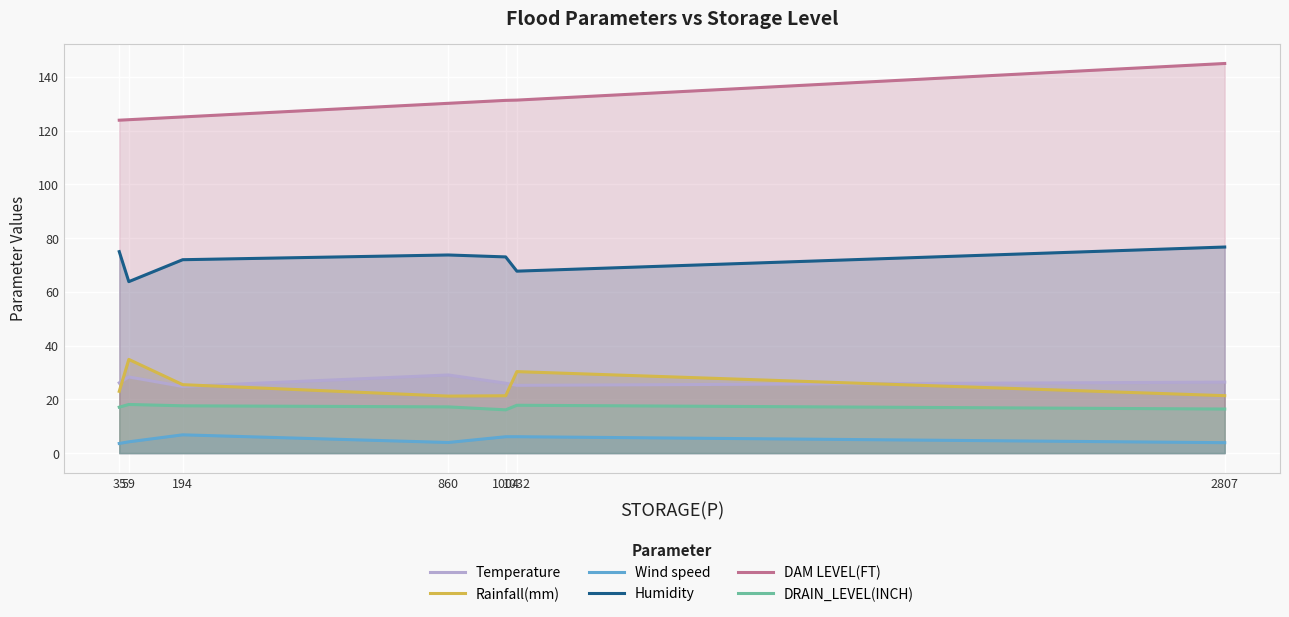

Reading left to right, what are all the values shown in this chart?

Temperature: 35=26.1	59=28.3	194=24.8	860=29.1	1004=26.0	1032=25.2	2807=26.4
Rainfall(mm): 35=23.0	59=34.9	194=25.5	860=21.2	1004=21.3	1032=30.3	2807=21.4
Wind speed: 35=3.6	59=4.2	194=6.8	860=4.0	1004=6.1	1032=6.1	2807=3.9
Humidity: 35=75.0	59=63.8	194=72.0	860=73.7	1004=73.0	1032=67.7	2807=76.7
DAM LEVEL(FT): 35=123.9	59=124.1	194=125.1	860=130.1	1004=131.2	1032=131.3	2807=145.0
DRAIN_LEVEL(INCH): 35=17.1	59=18.1	194=17.6	860=17.2	1004=16.1	1032=17.8	2807=16.4